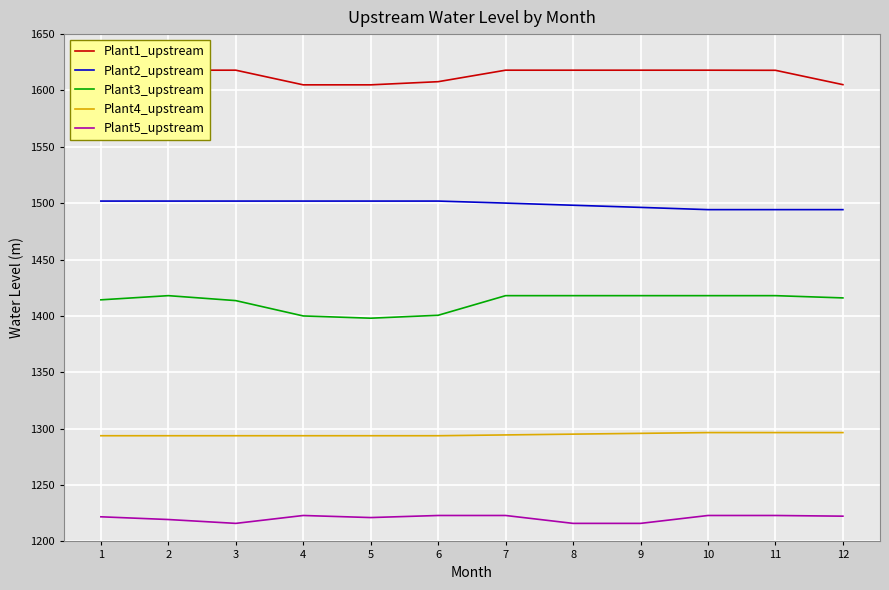

True or false: Plant4_upstream and Plant2_upstream cross at least once.

False